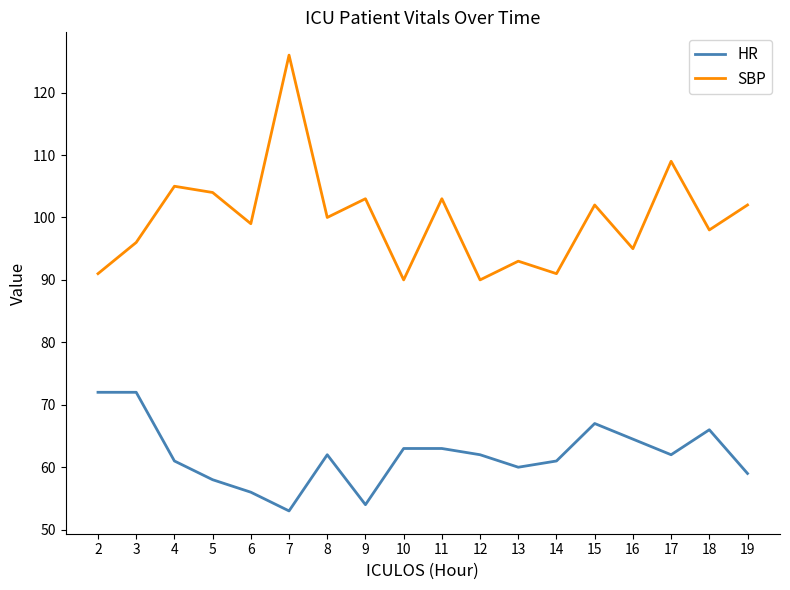

Is it true that HR equals 63.0 at 11?

True